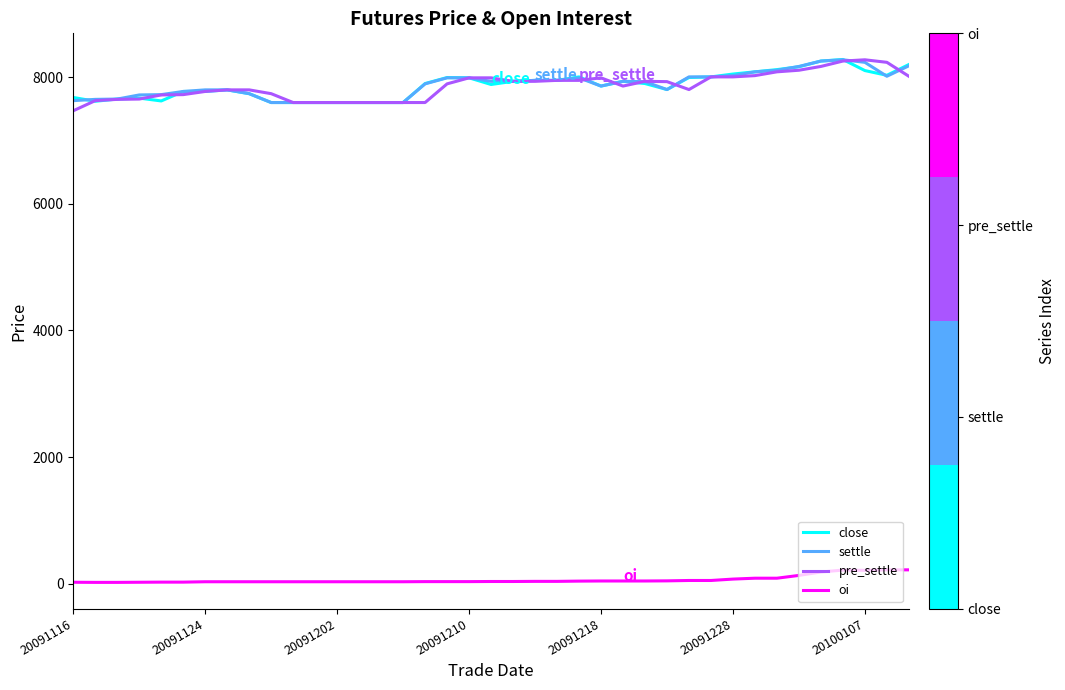

What is the greatest value displayed?

8280